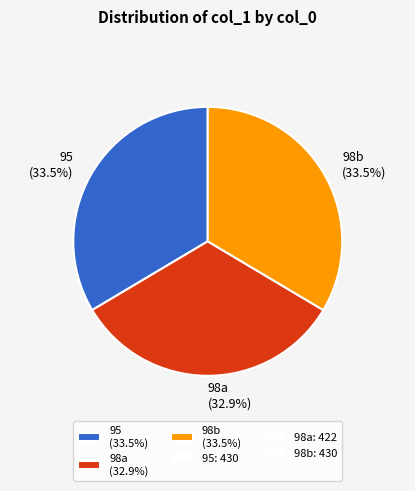

Is there any slice that represents more than half of the pie?

No